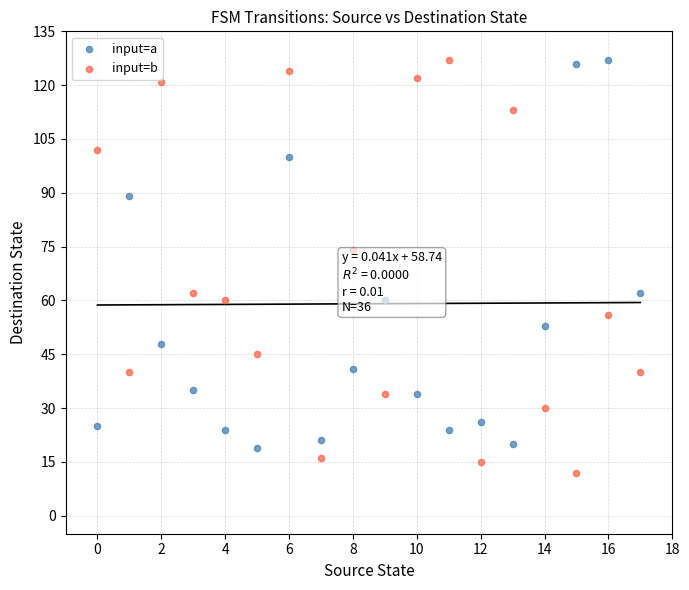

Across all series, what Y value is closest to 69?

74